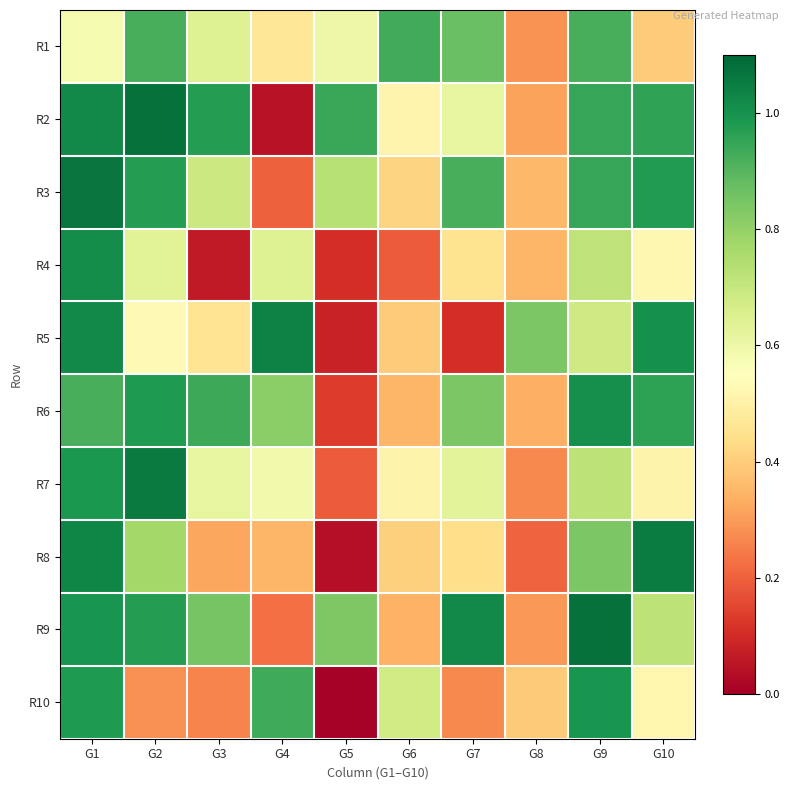

Between G4 and G9, which is larger?

G9